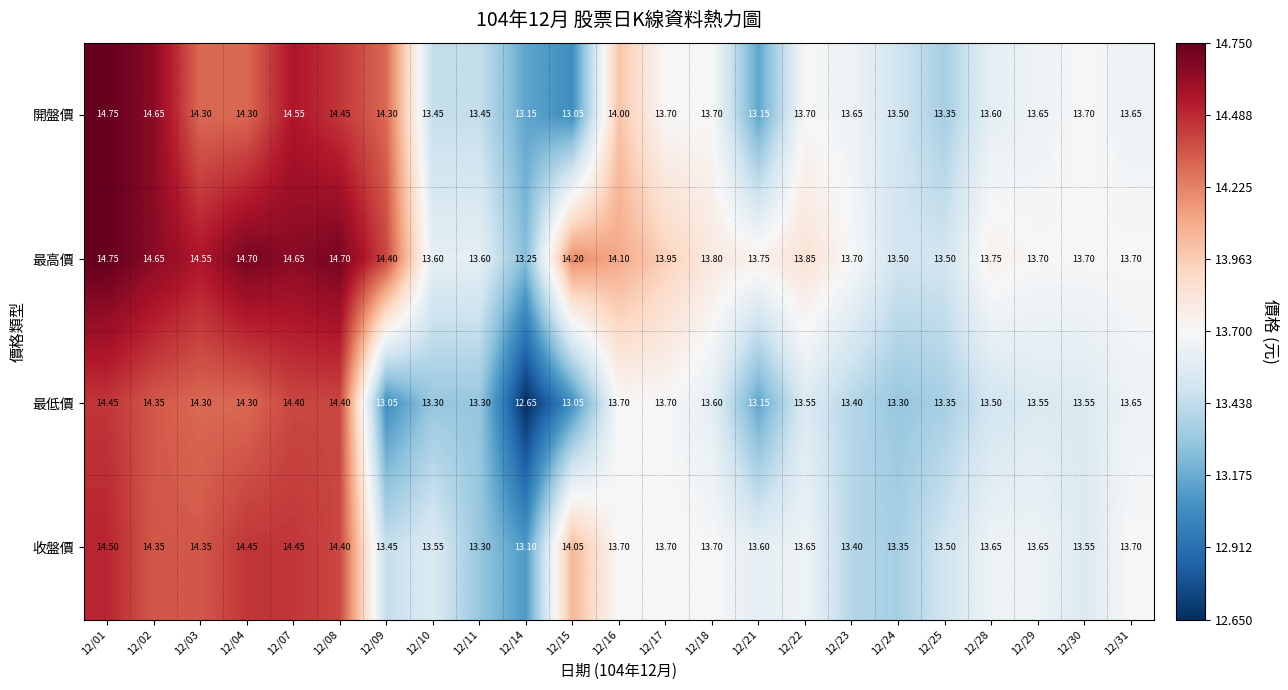

Which series changed the most between 12/09 and 12/22?

開盤價